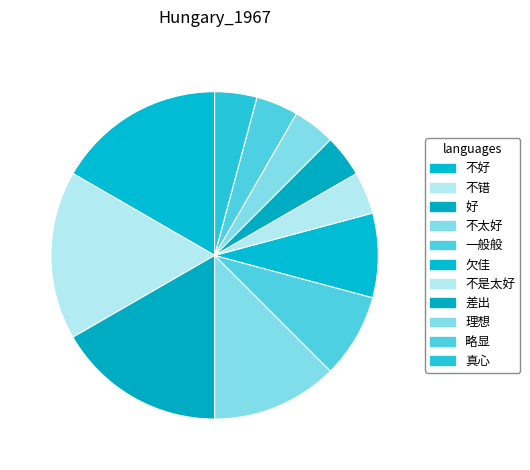

How many slices are in this pie chart?

11